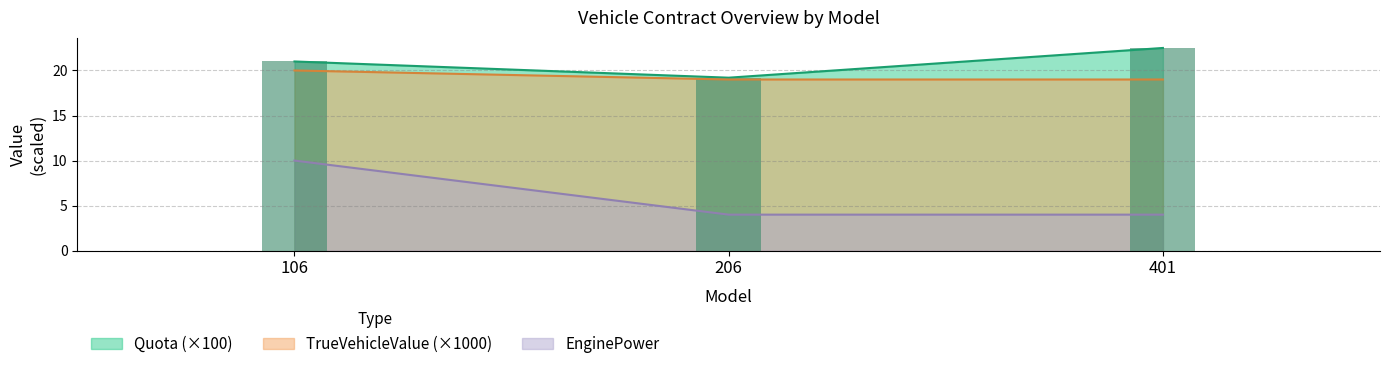

List the series in order of their peak value, lowest first.

EnginePower, TrueVehicleValue, Quota